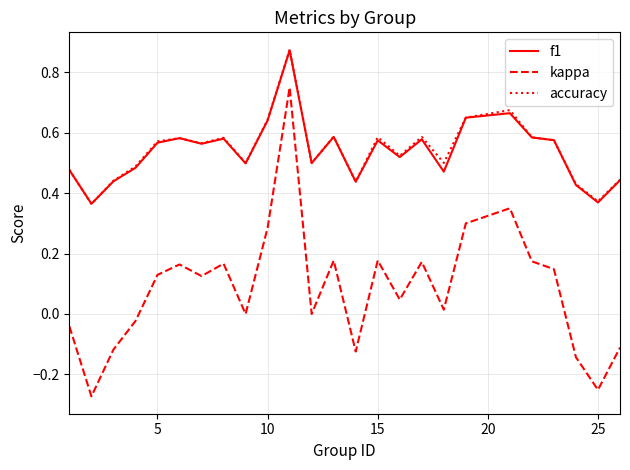

True or false: accuracy and kappa intersect in this chart.

False